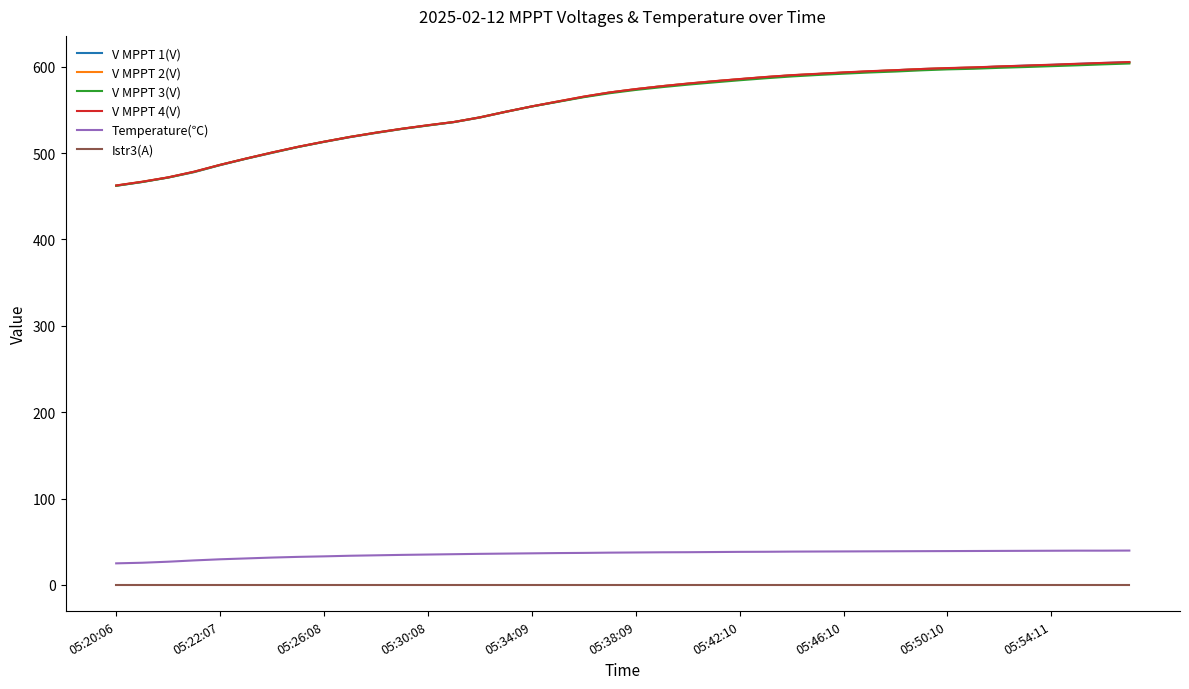

True or false: Temperature(℃) and V MPPT 4(V) cross at least once.

False